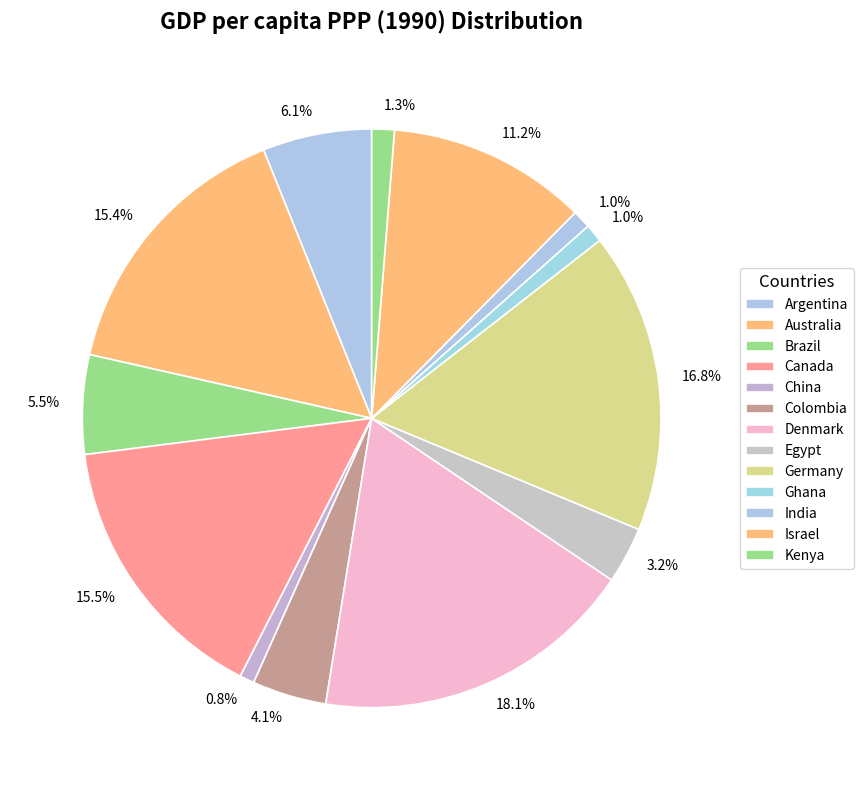

To the nearest percent, what is the difference between the Egypt and China slice percentages?

2%